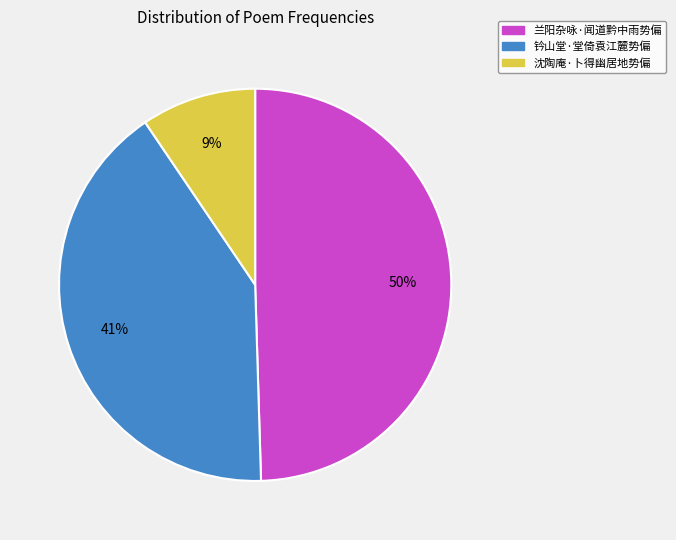

How many slices are in this pie chart?

3